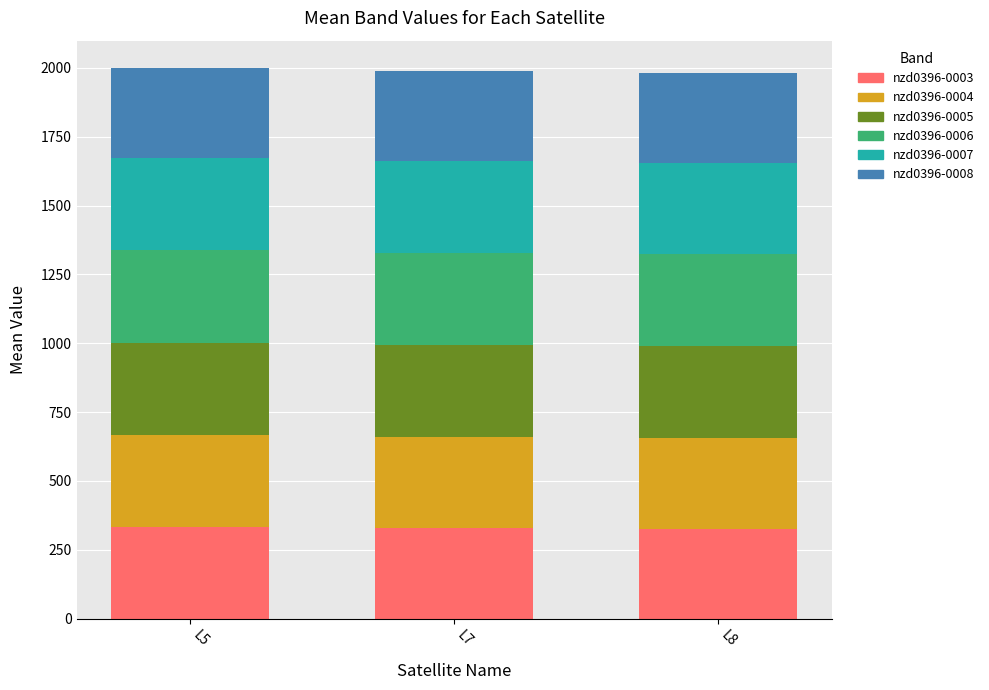

What is the total value across all series at L8?

1982.9